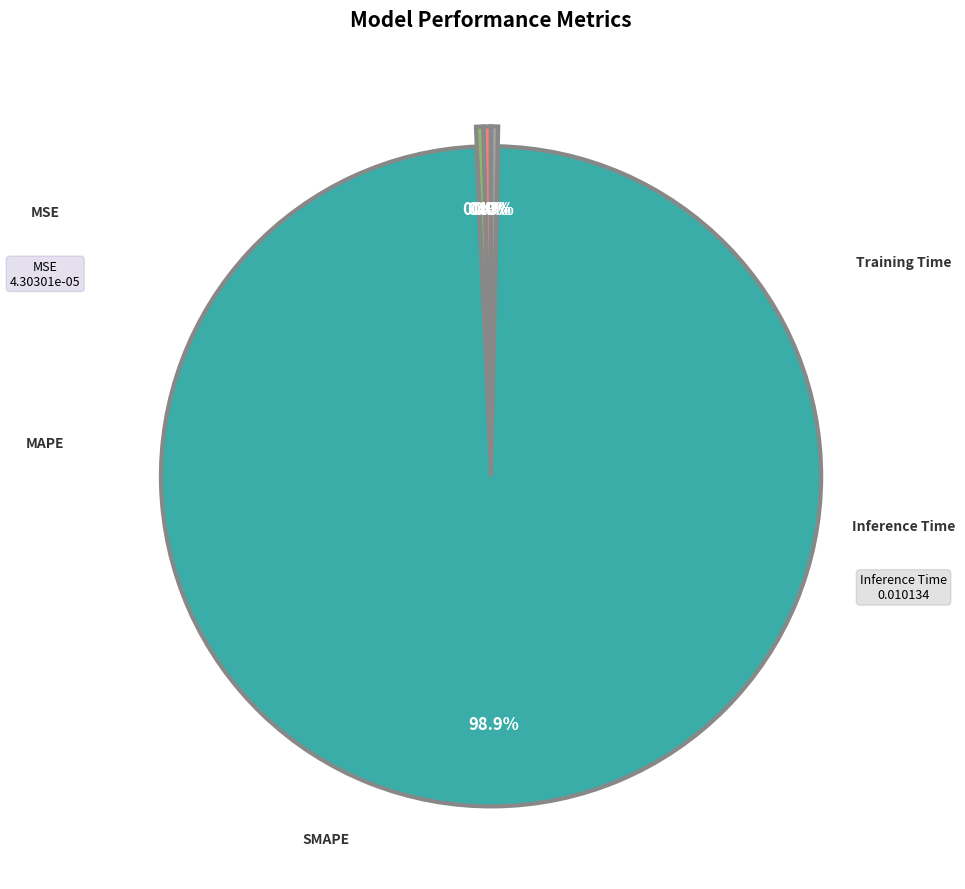

Does any single category account for the majority?

Yes